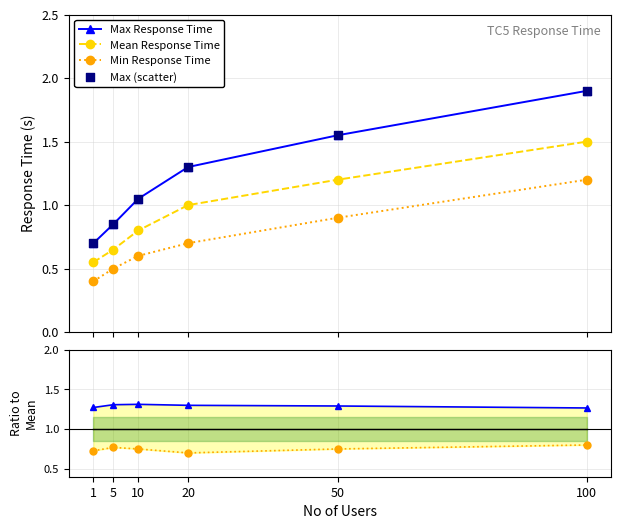

At how many categories does at least one series exceed 0?

6